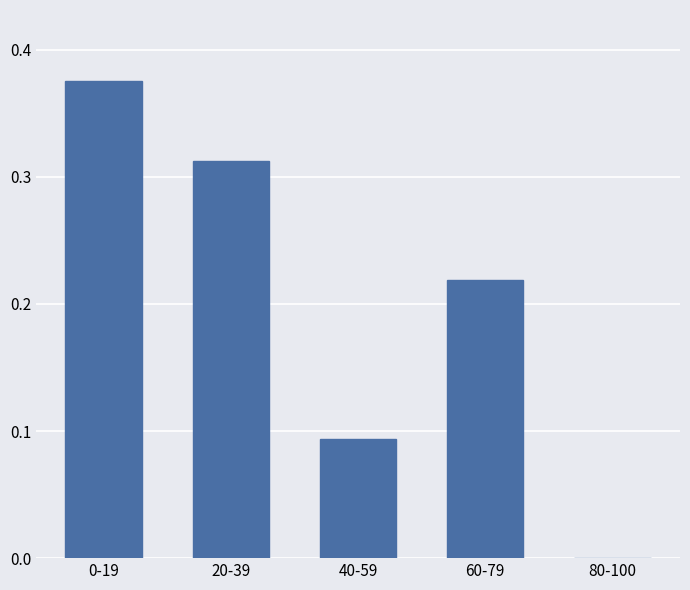

What is the sum of all values?

1.0